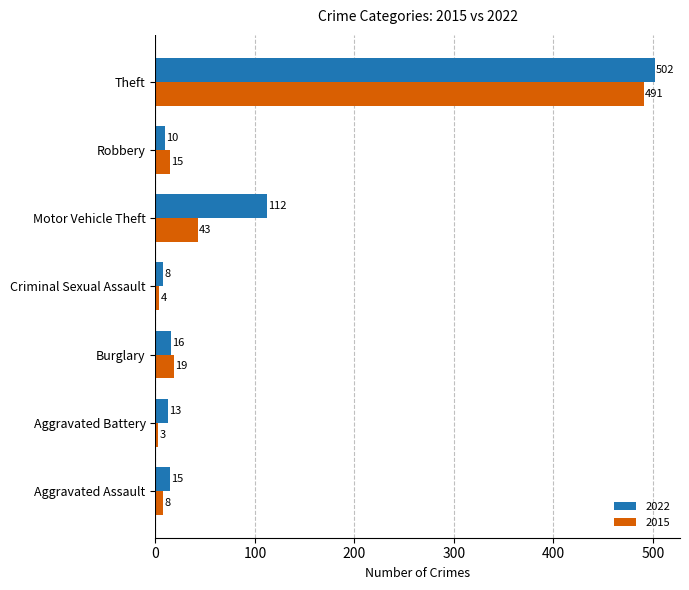

List the labels in order of 2022 value, largest first.

Theft, Motor Vehicle Theft, Burglary, Aggravated Assault, Aggravated Battery, Robbery, Criminal Sexual Assault